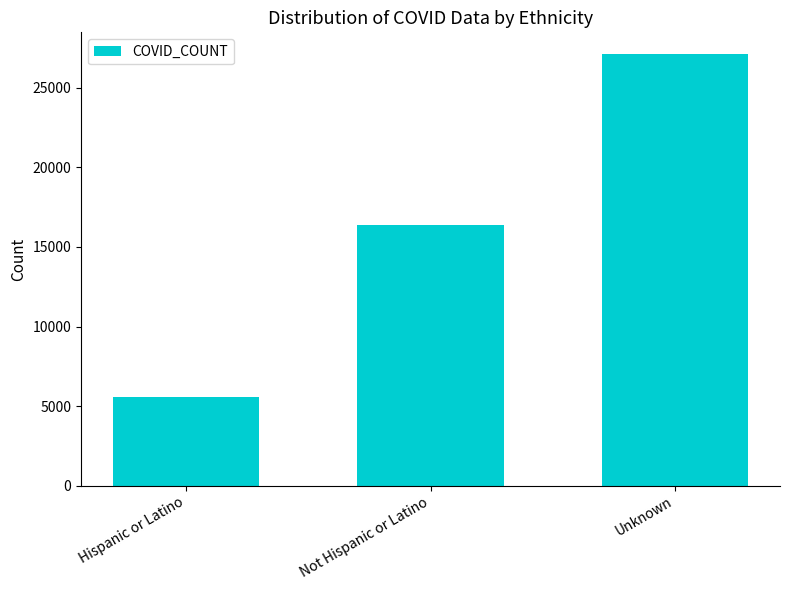

Reading left to right, extract all data points from this chart.

5566	16375	27122